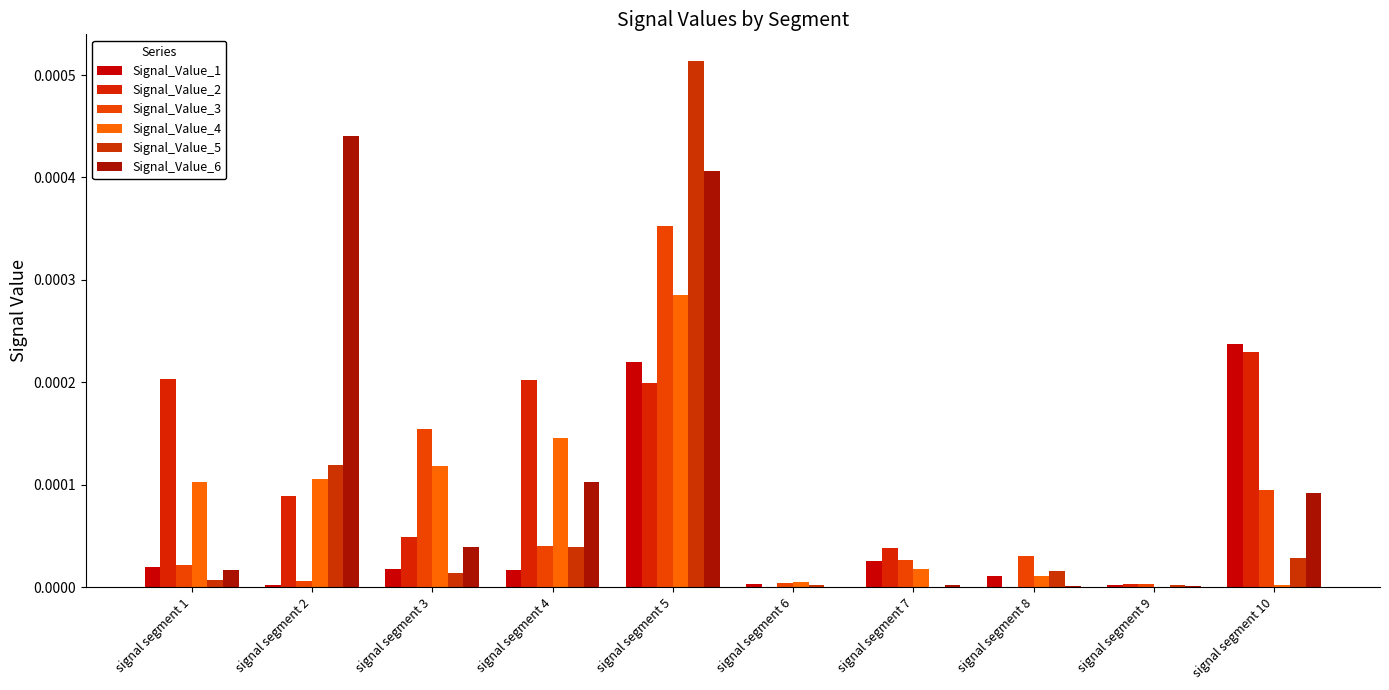

Is the value of Signal_Value_5 at signal segment 2 greater than the value of Signal_Value_2 at signal segment 4?

No